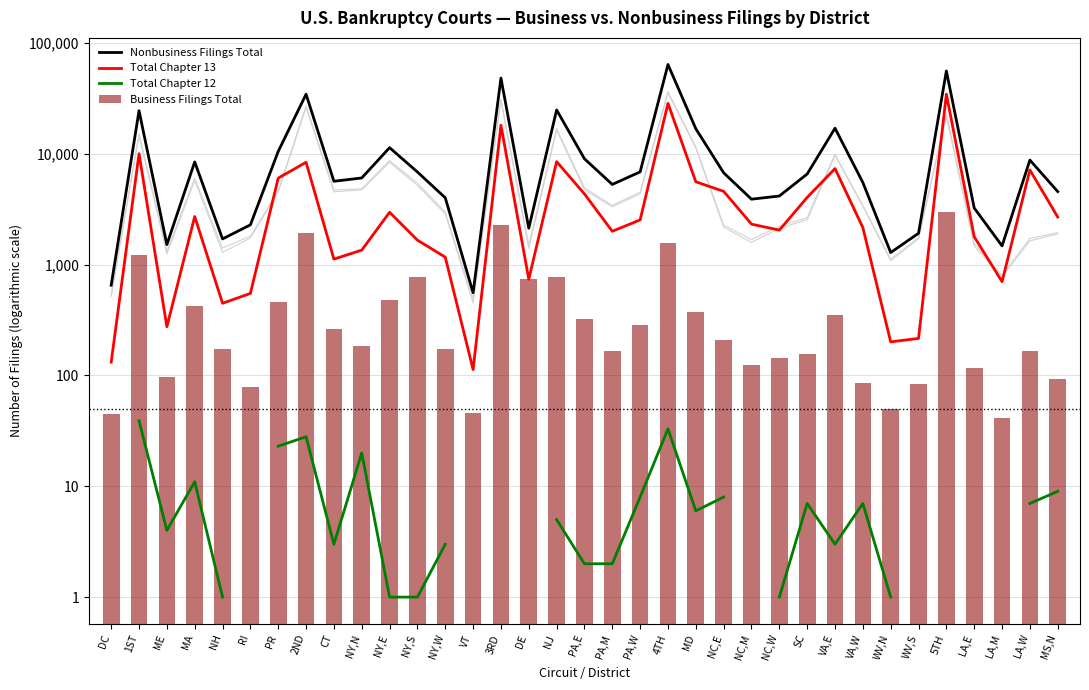

At LA,W, list the series in order from largest to smallest.

Nonbusiness Filings Total, Total Chapter 13, Business Filings Total, Total Chapter 12